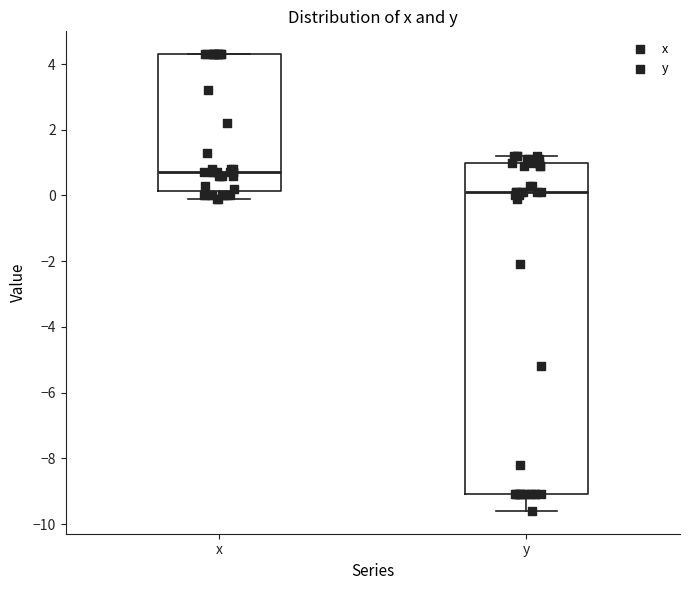

Where is the lower edge of the box for x on the y-axis? The values are not printed on the chart, so give them approximately, as read against the axis.

0.2